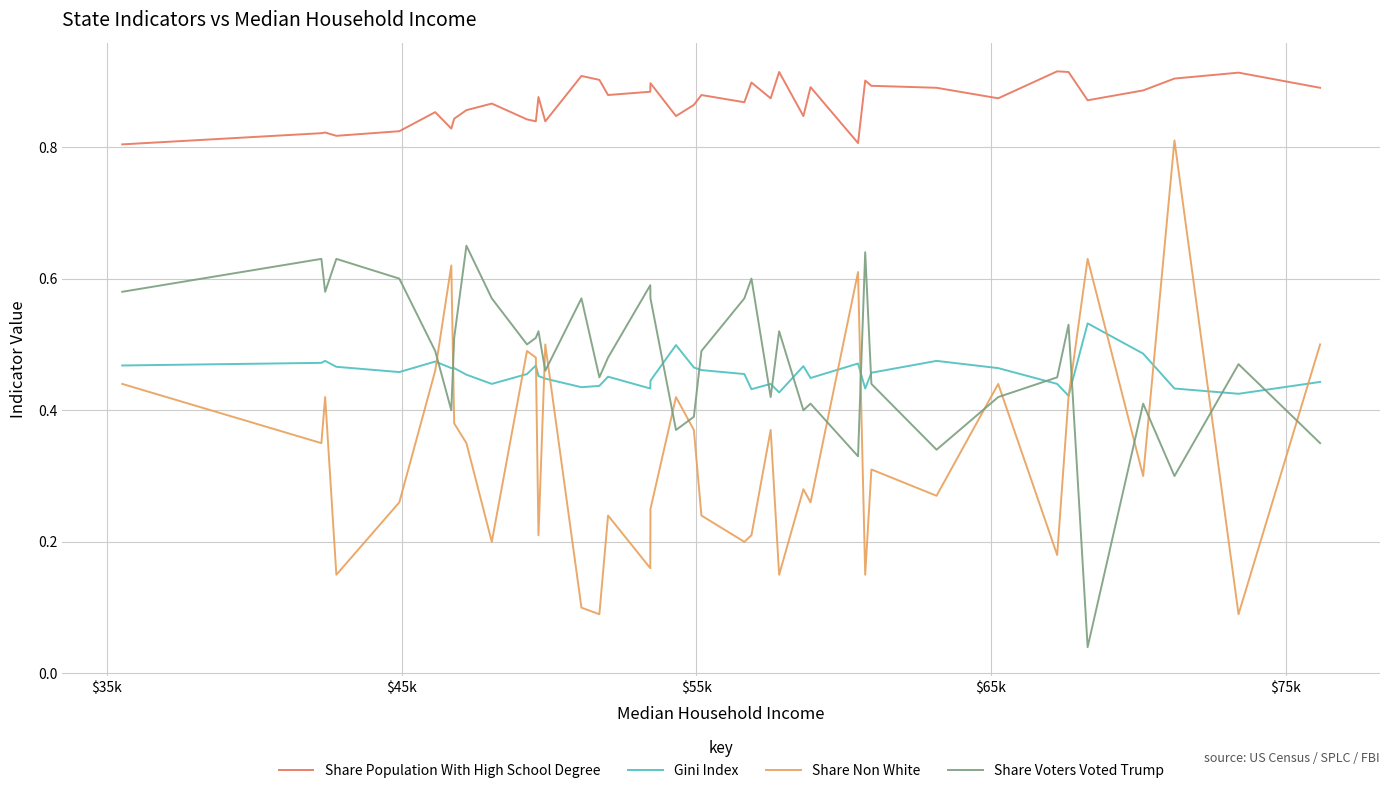

Which series has the widest spread of values?

Share Non White